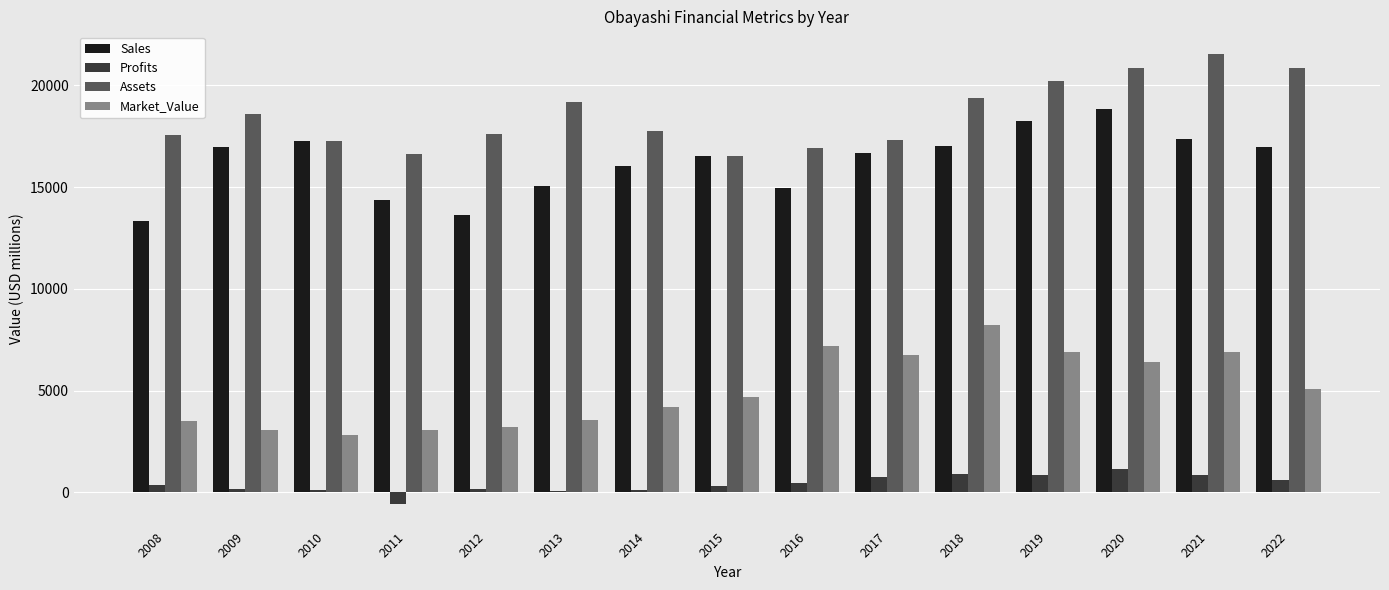

What is the difference between the Assets values at 2008 and 2014?

204.0